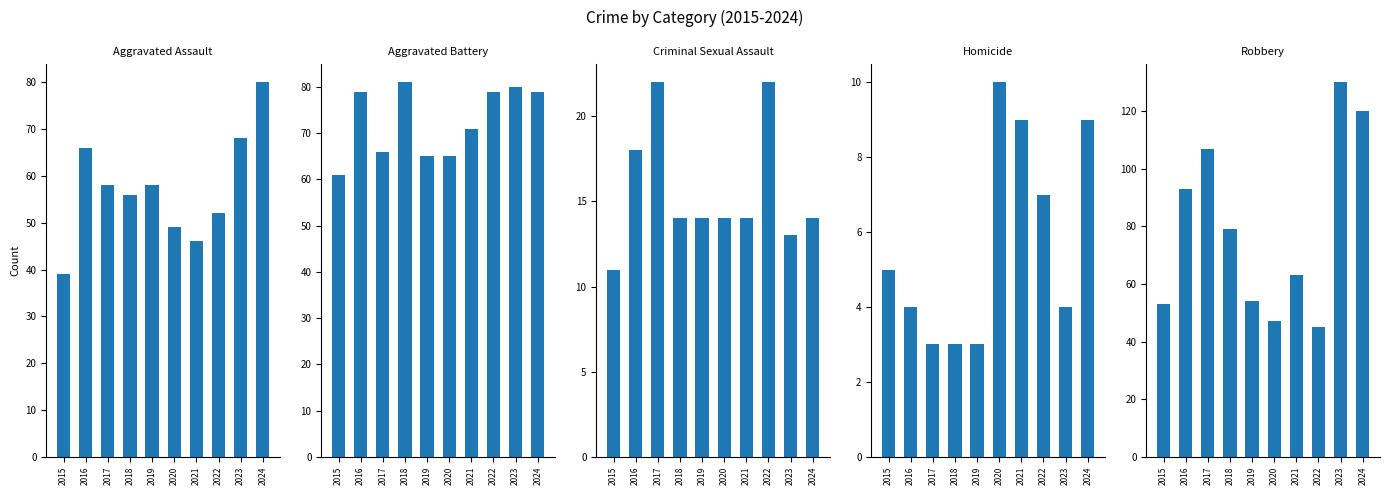

What is the value of the Robbery bar at the 9th from the left?

130